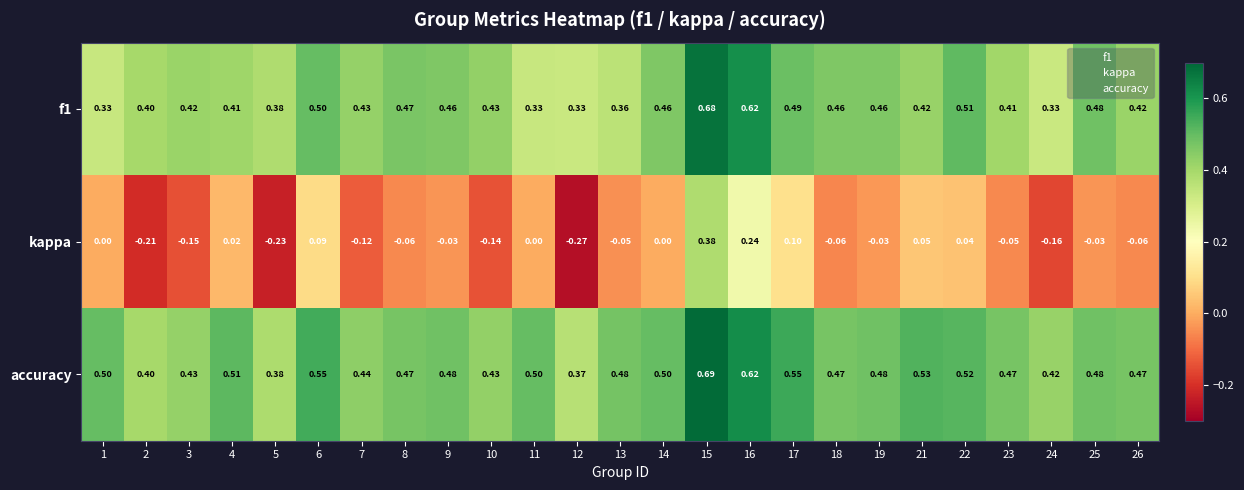

Which series changed the most between 11 and 13?

kappa